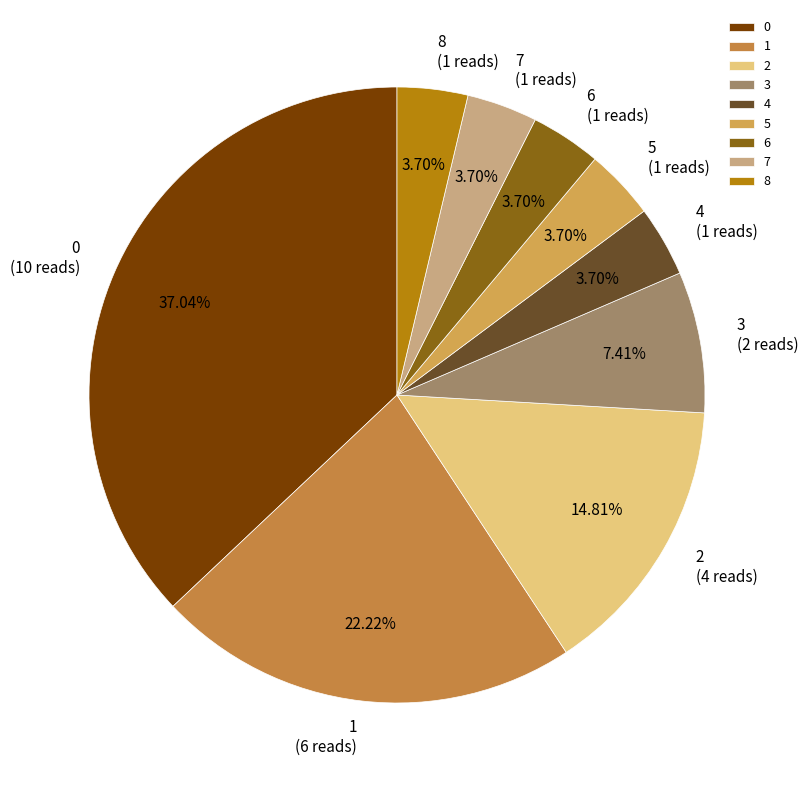

How many slices are in this pie chart?

9